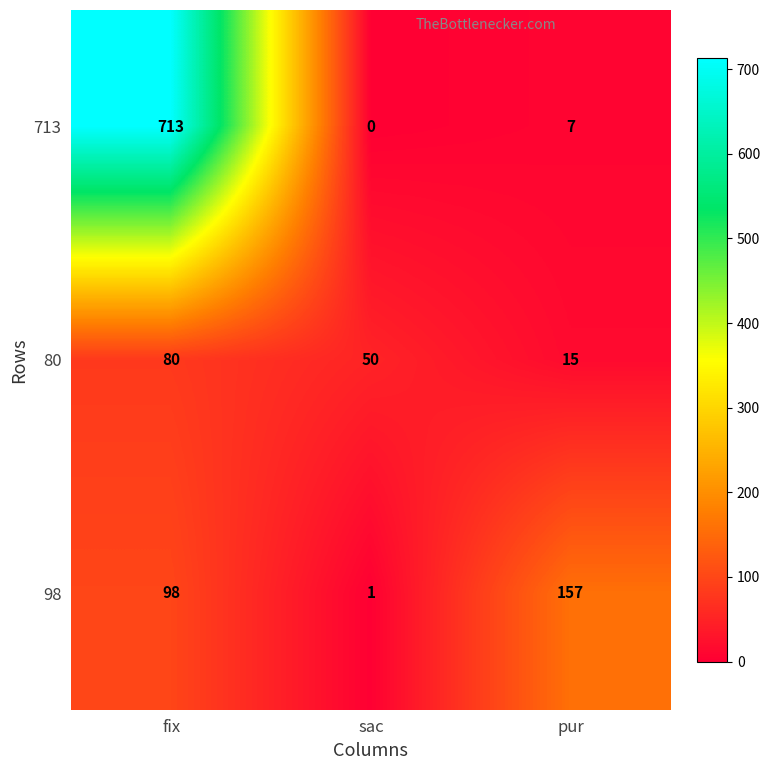

Count the number of categories in the chart.

3